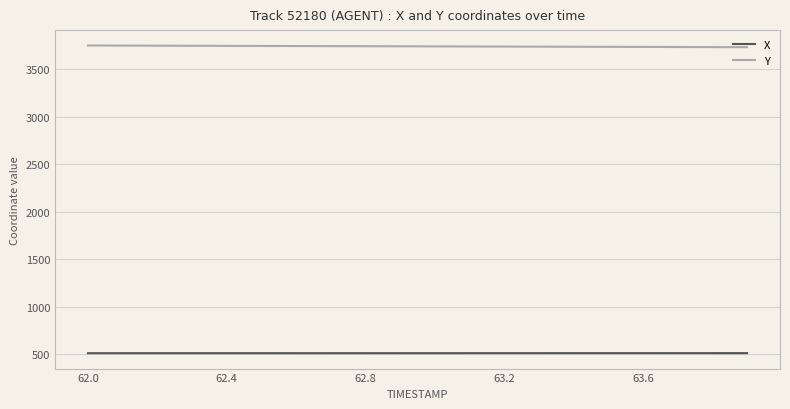

What is the minimum value for X?

510.4